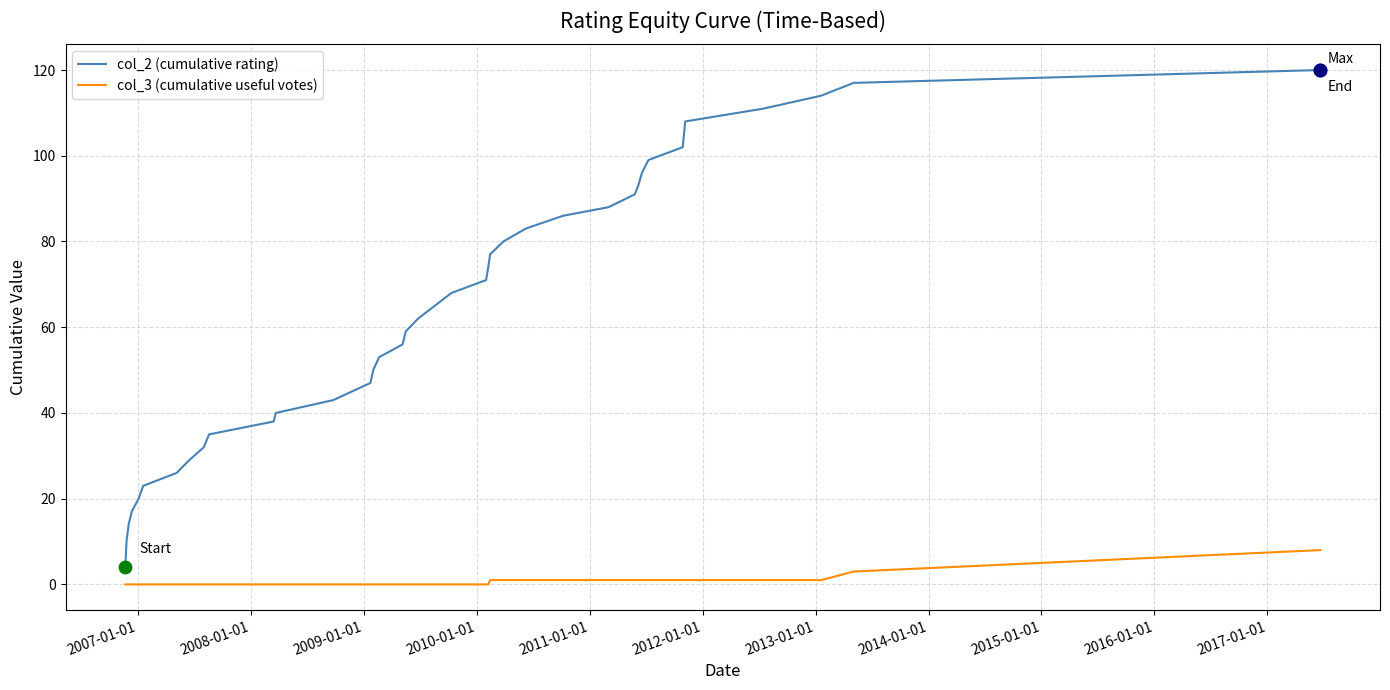

Which series has the largest total across all categories?

col_2 (cumulative rating)